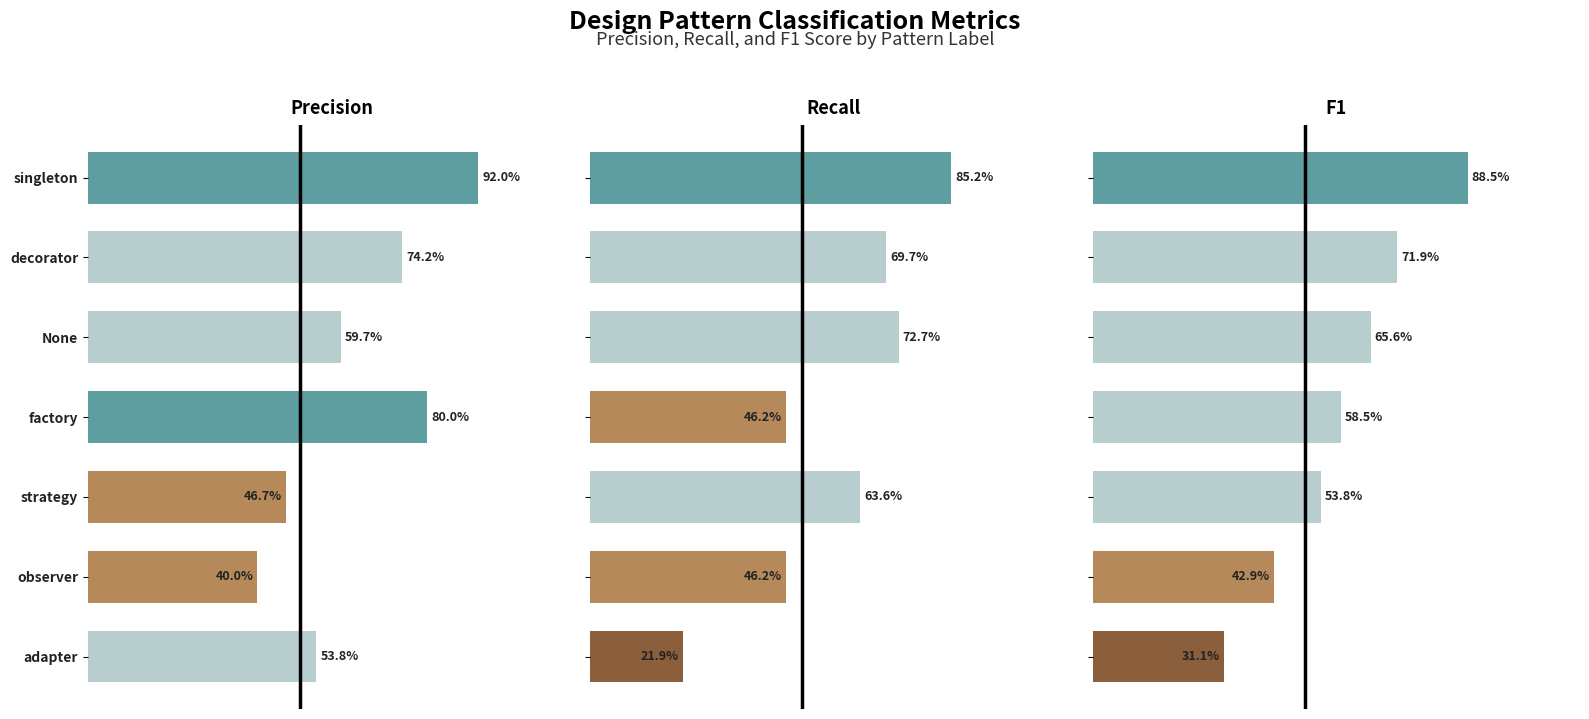

Is it true that Precision equals 1.0 at None?

False